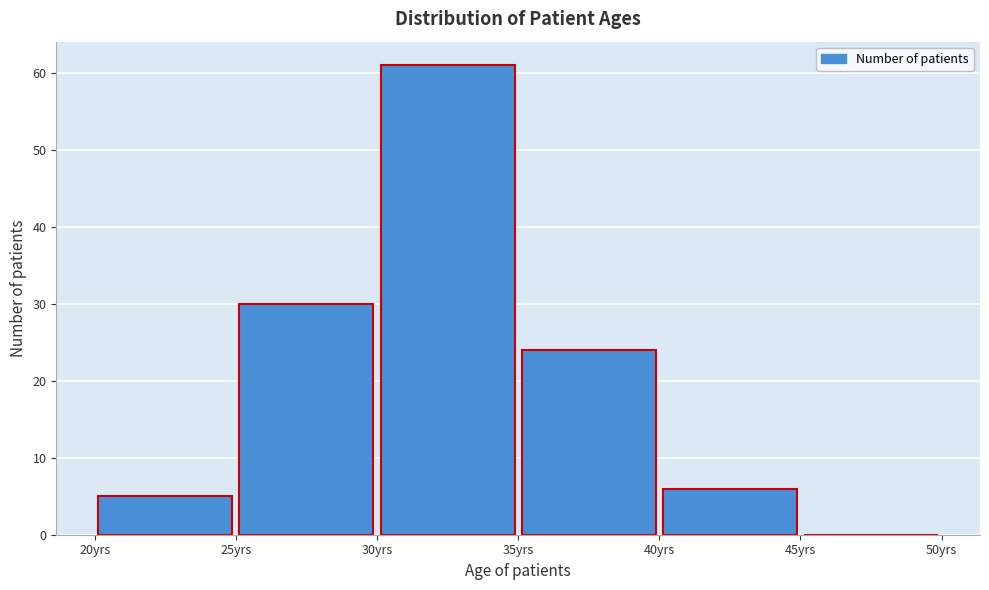

Reading left to right, list every bar in this chart as the range it spans on the x-axis followed by its height. The values are not printed on the chart, so give them approximately, as read against the axis.

20 to 25: 5
25 to 30: 30
30 to 35: 61
35 to 40: 24
40 to 45: 6
45 to 50: 0